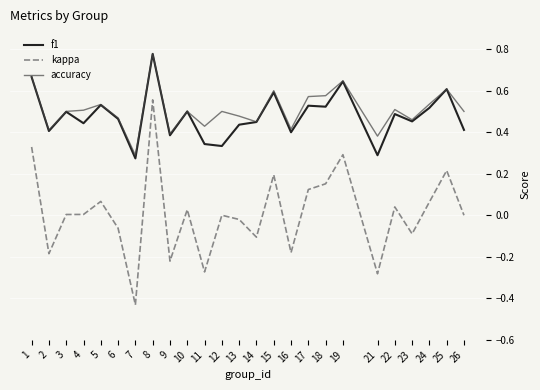

What are all the series names shown in the legend?

f1, kappa, accuracy